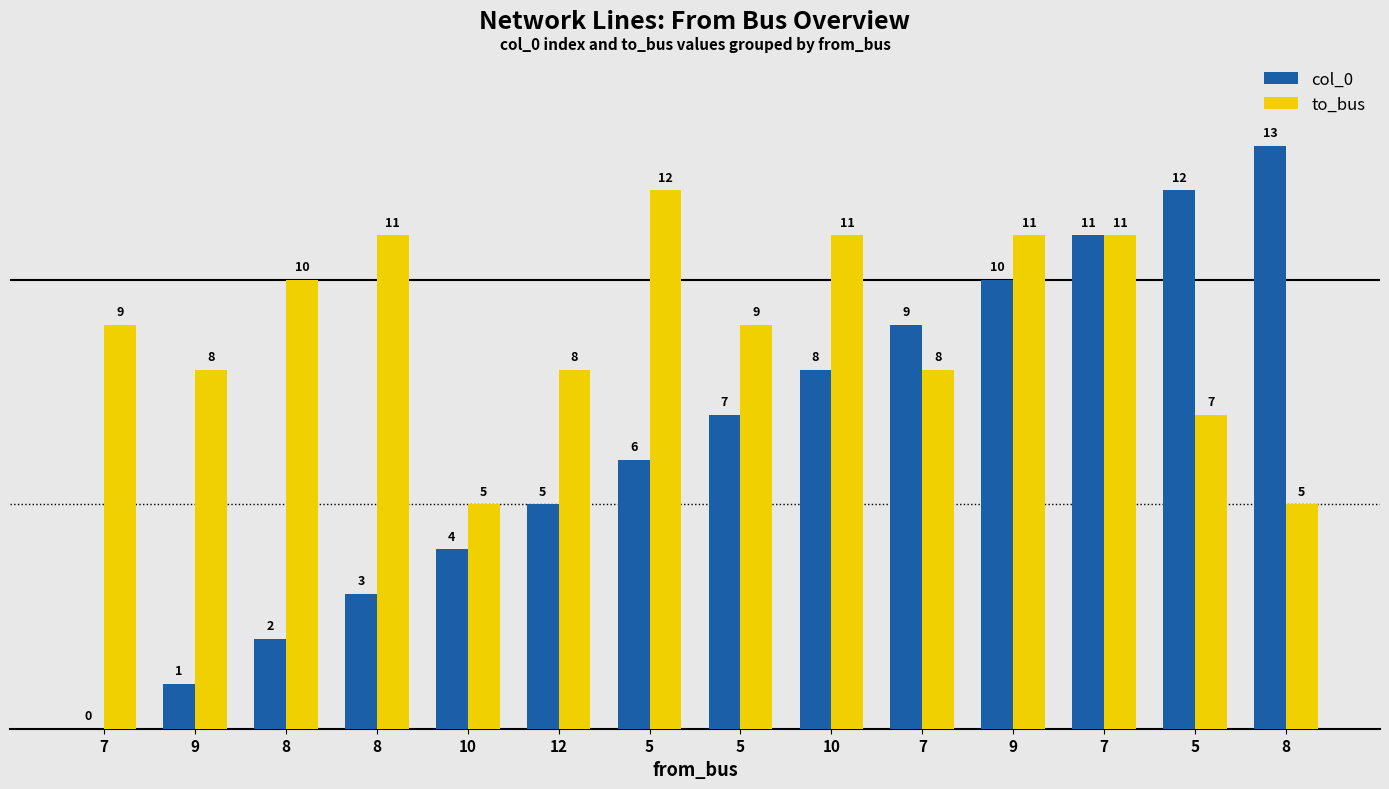

What is the sum of all col_0 values?

91